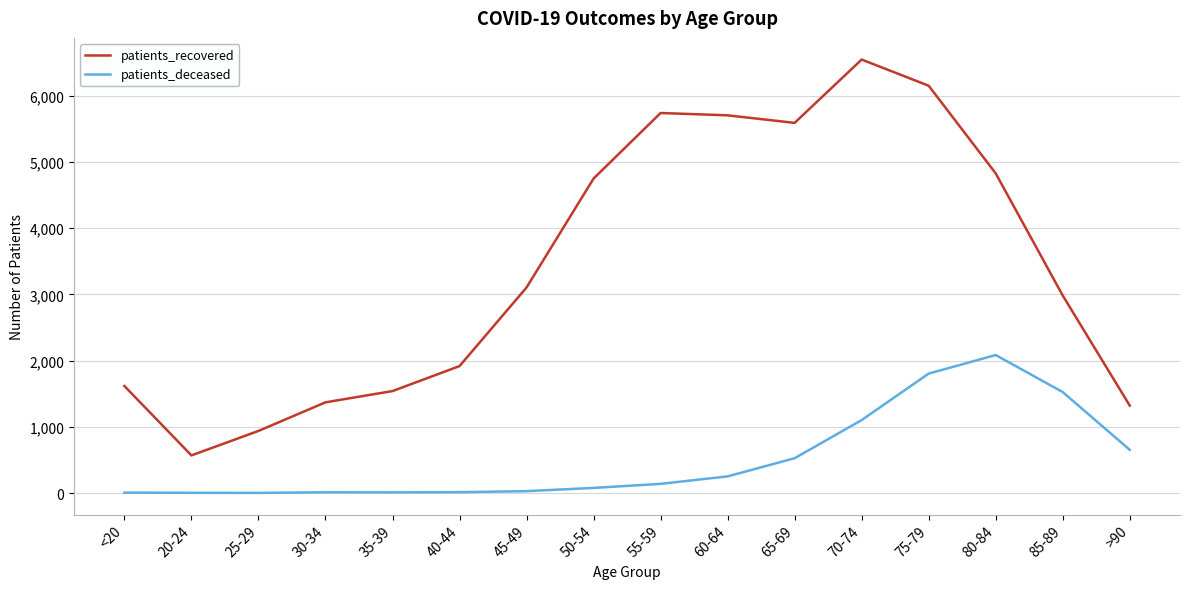

List the series in order of their peak value, lowest first.

patients_deceased, patients_recovered